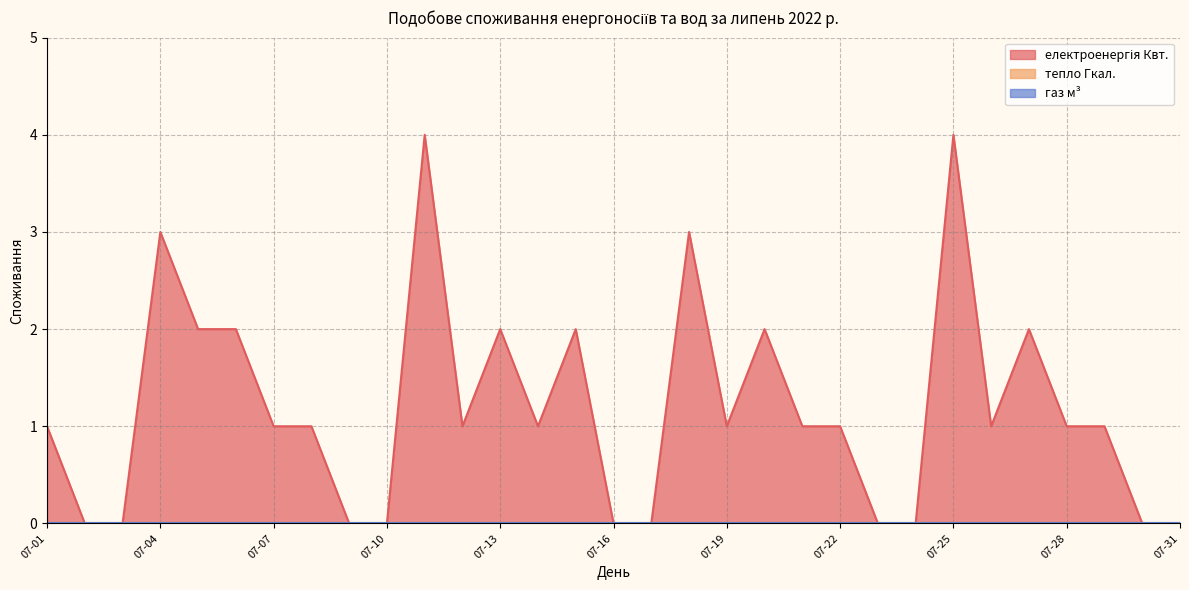

What is the value of the електроенергія Квт. point at the 29th from the left?

1